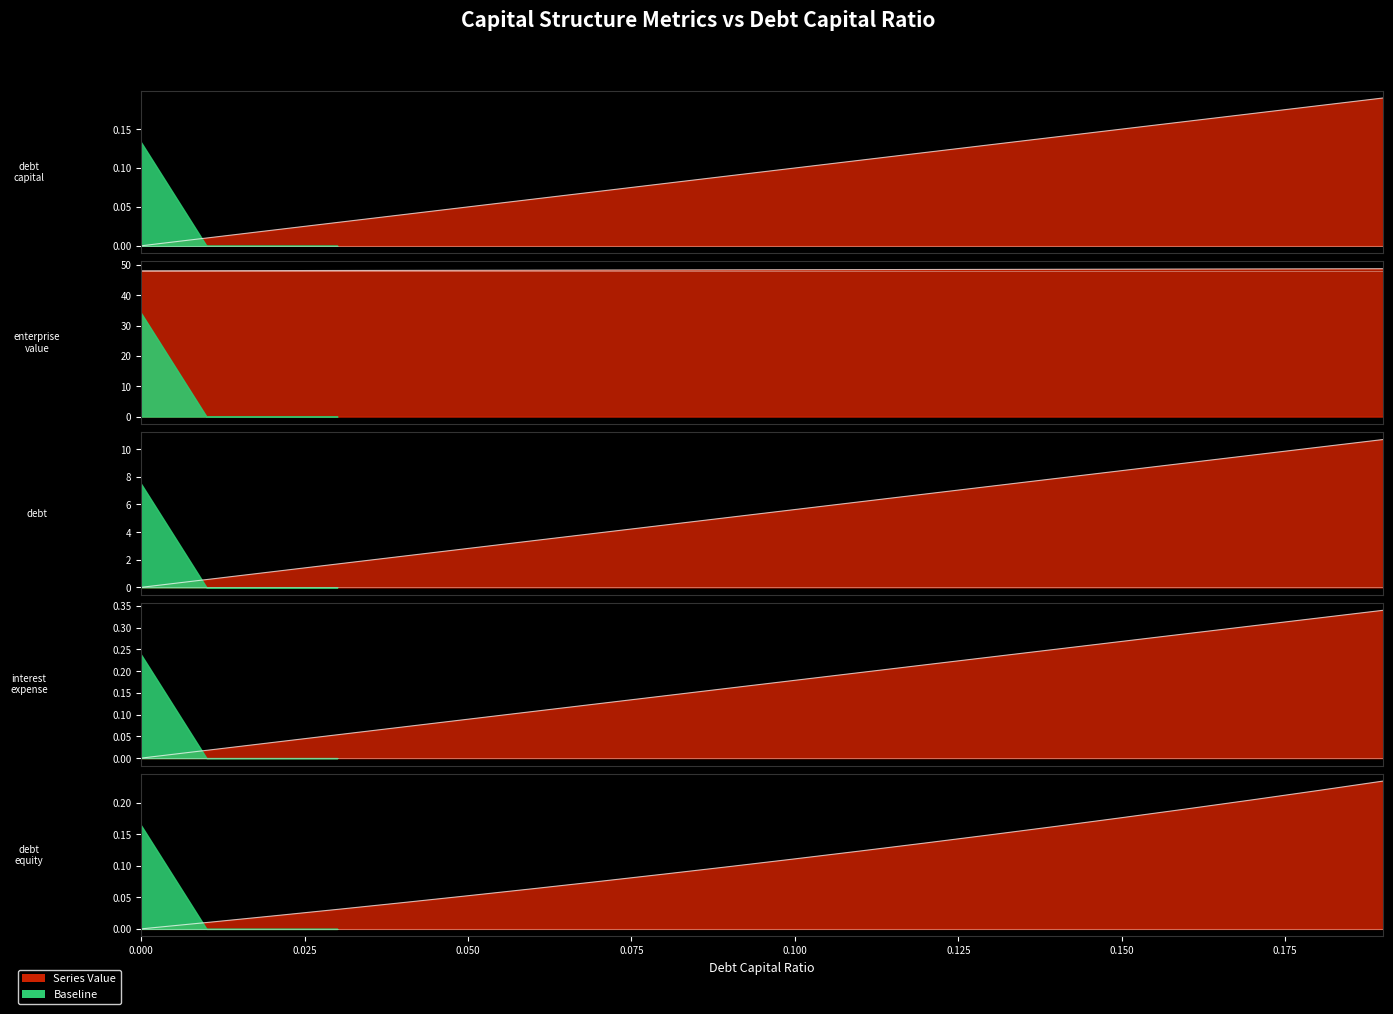

What is the difference between the debt values at 0.11 and 0.15?

2.3